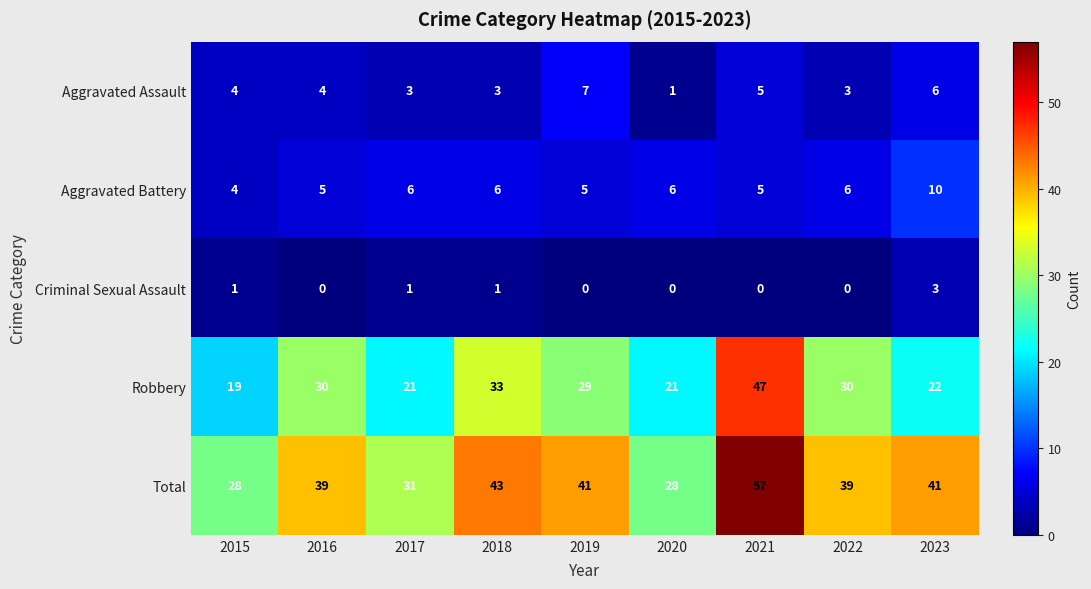

Which series has the widest spread of values?

Total